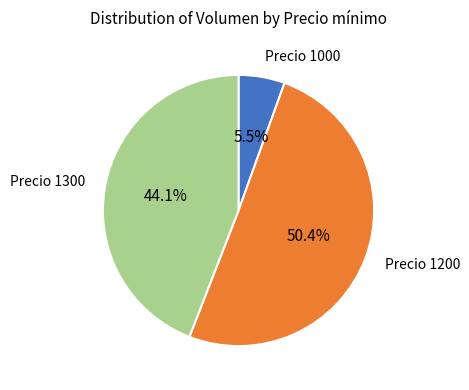

Is there any slice that represents more than half of the pie?

Yes